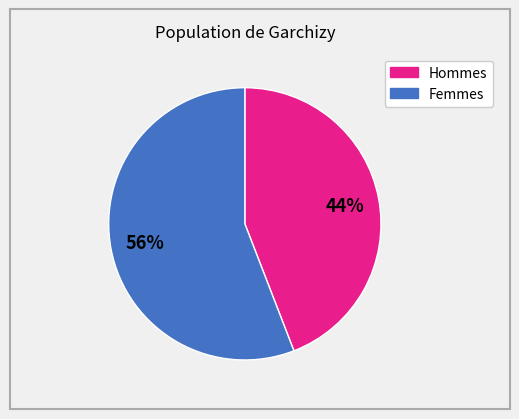

To the nearest percent, what is the average slice percentage?

50%